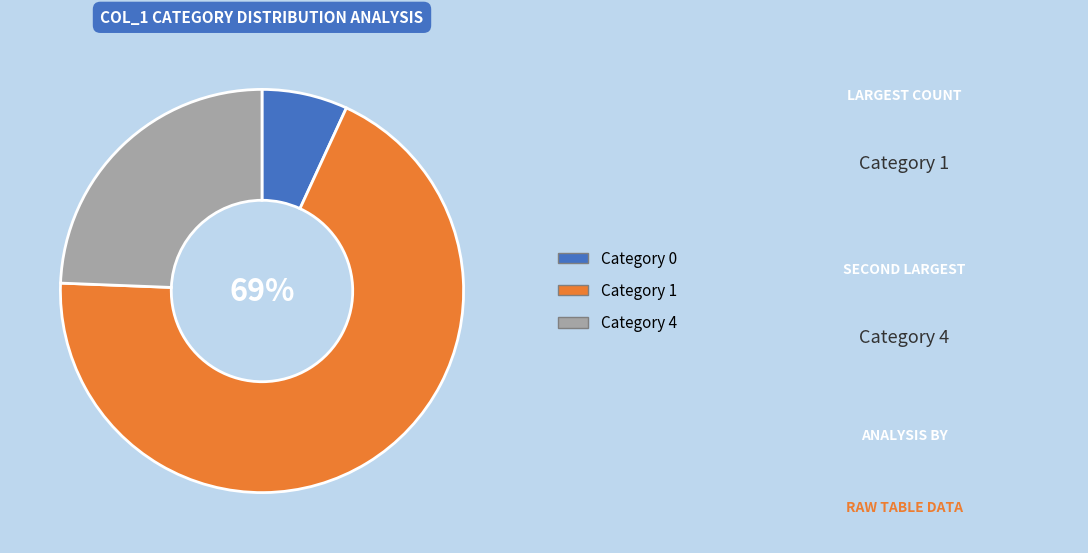

Does any single category account for the majority?

Yes